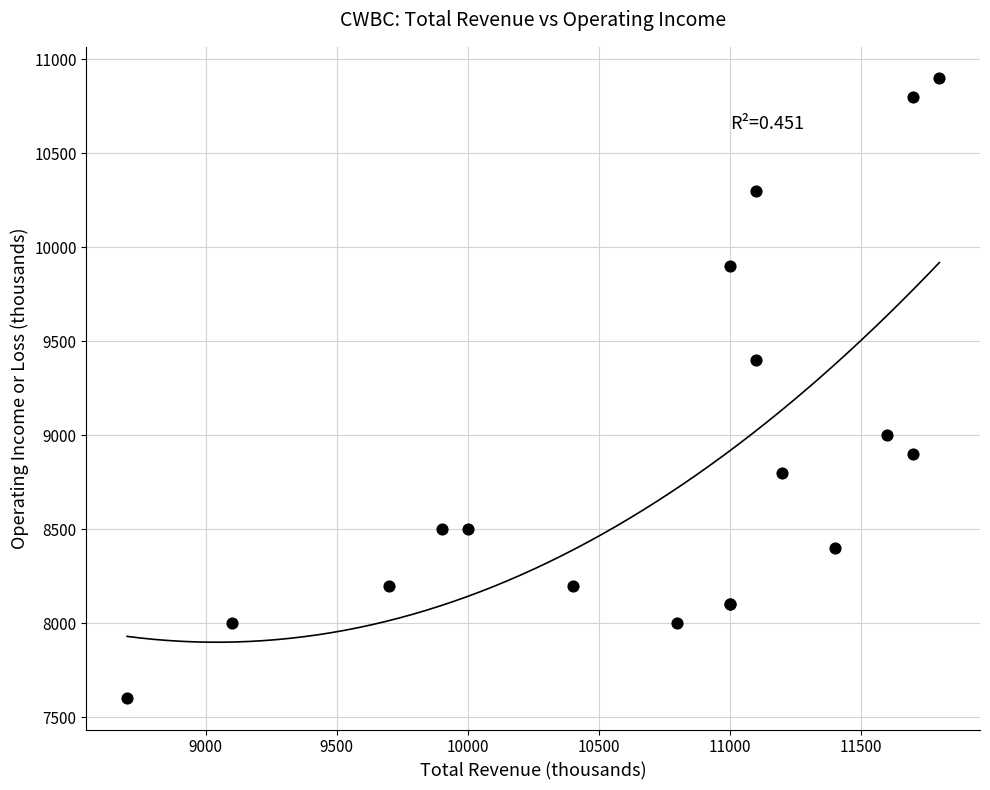

What Y value in the scatter plot is closest to 9250?

9400